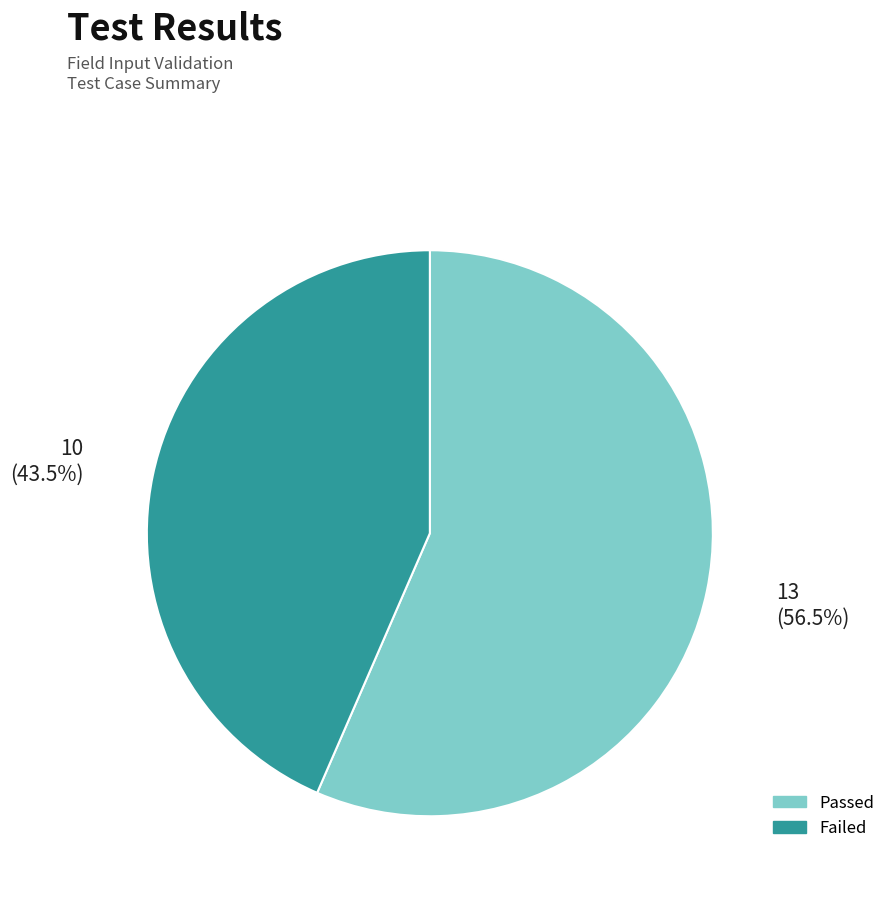

How many slices are in this pie chart?

2